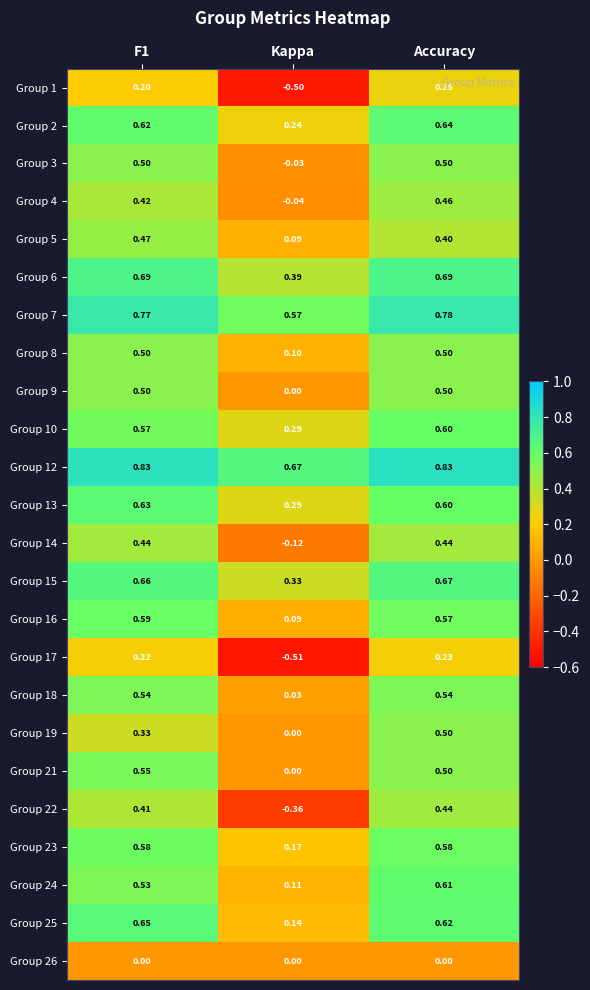

At which category does the chart reach its minimum across all series?

Kappa